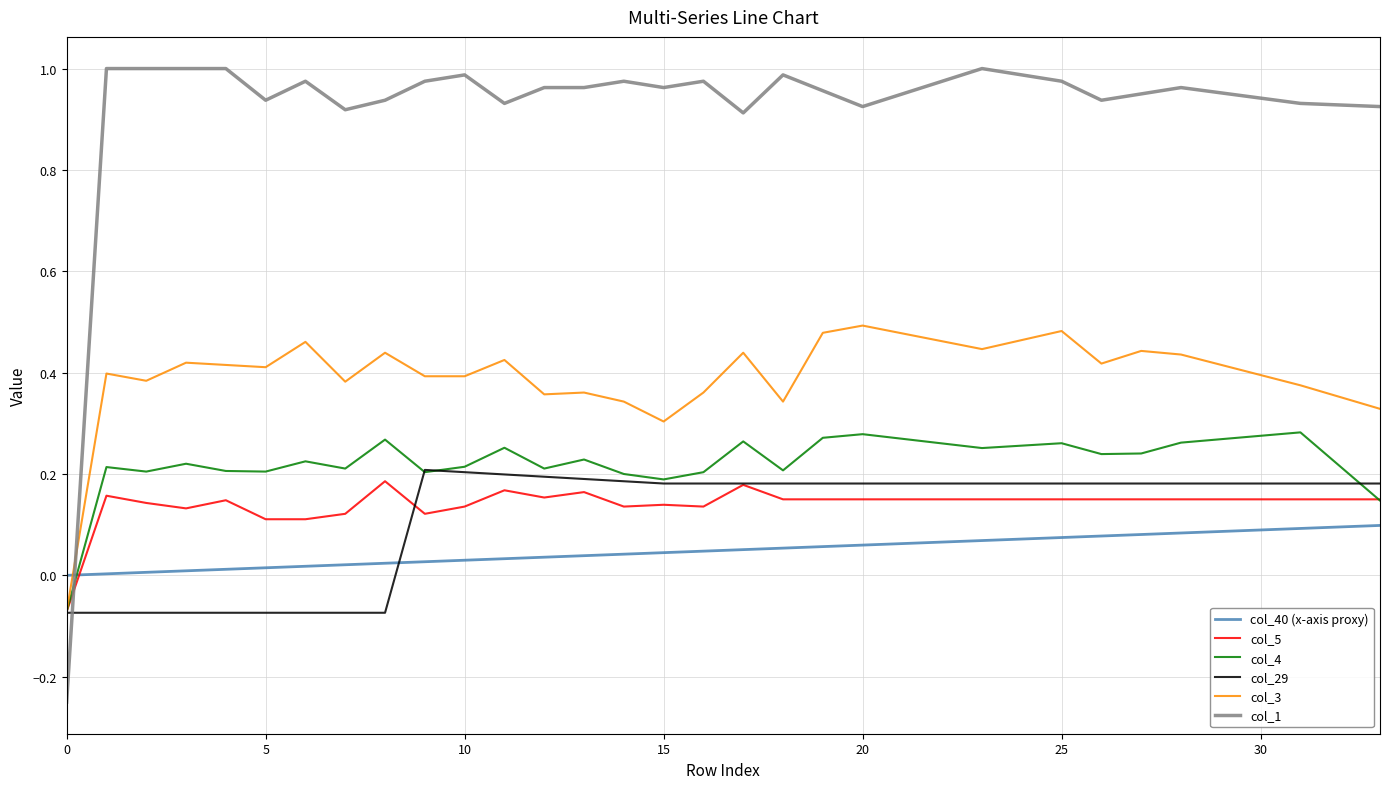

Which series has the widest spread of values?

col_1